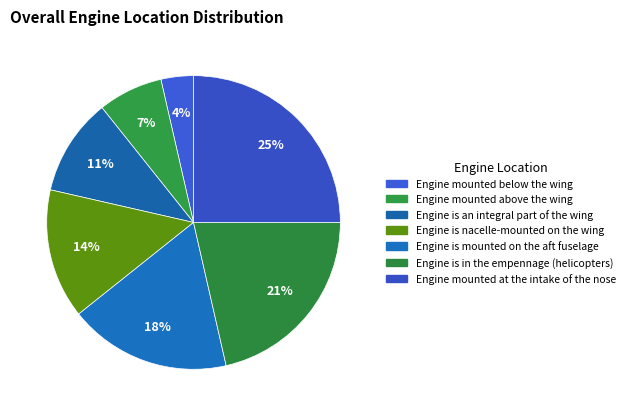

Combined, do Engine is nacelle-mounted on the wing and Engine is in the empennage (helicopters) account for over 50%?

No